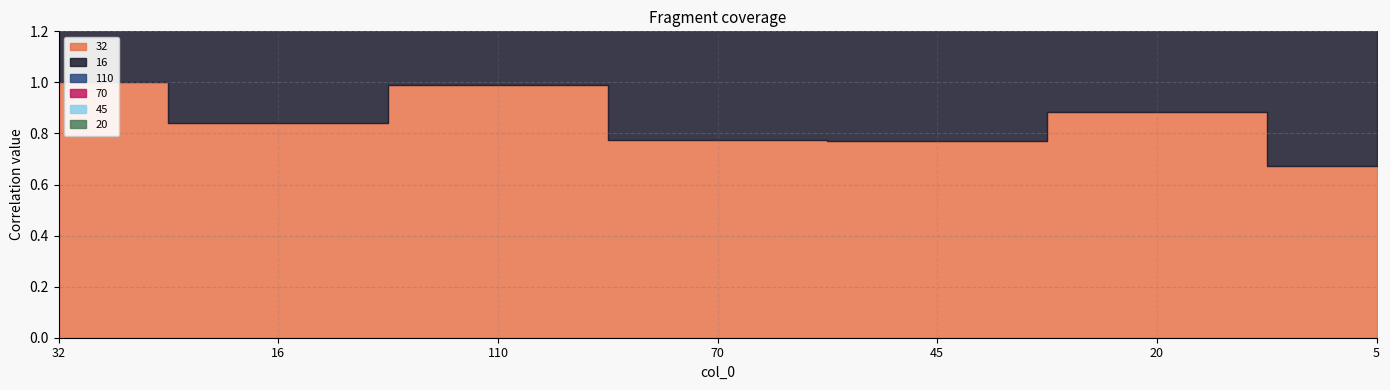

Read the 16 value at 5.

0.9